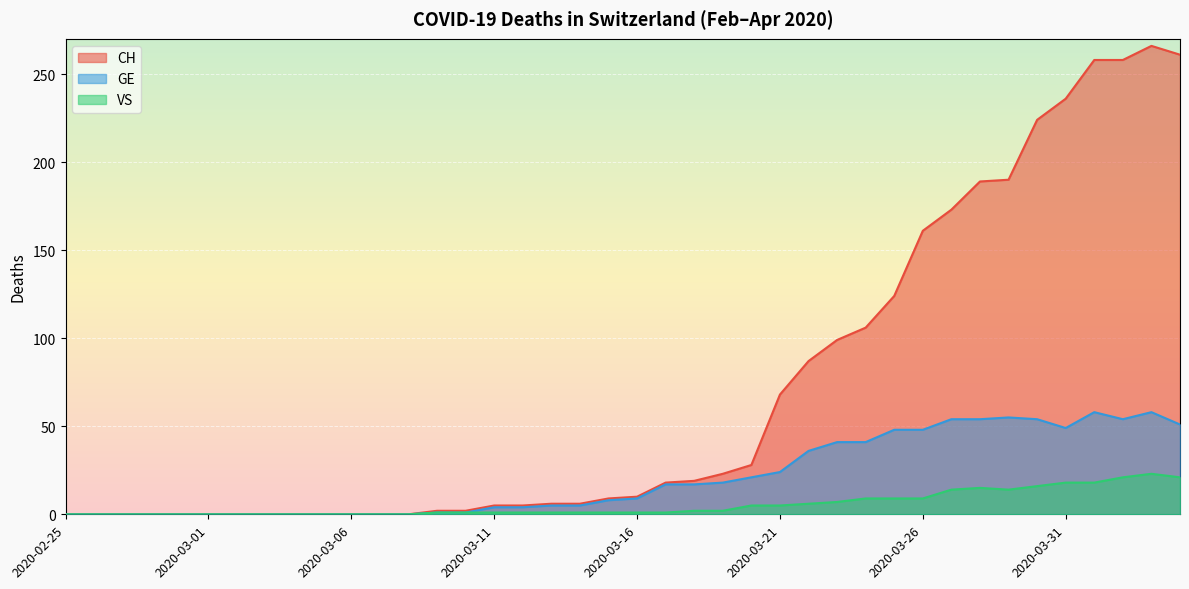

What is the label of the 10th point from the right?

2020-03-26